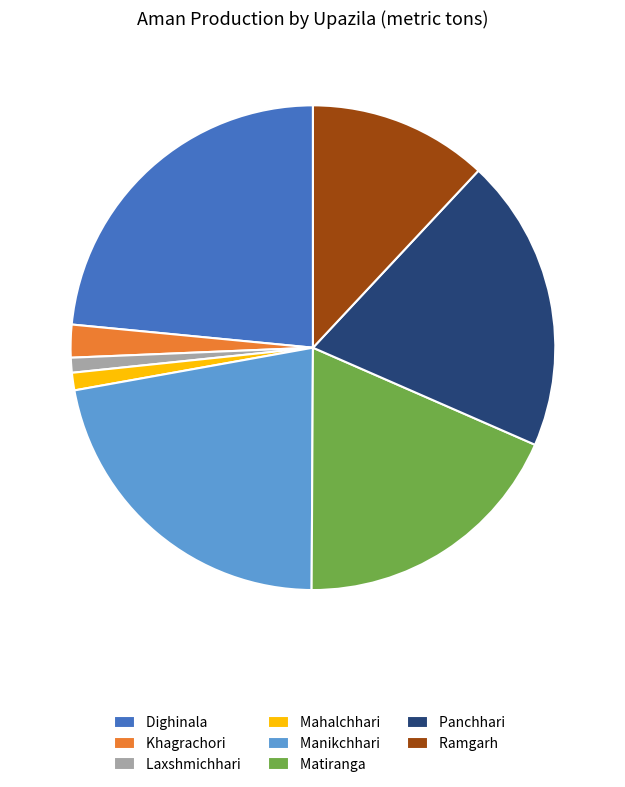

Is Matiranga the majority of the pie?

No